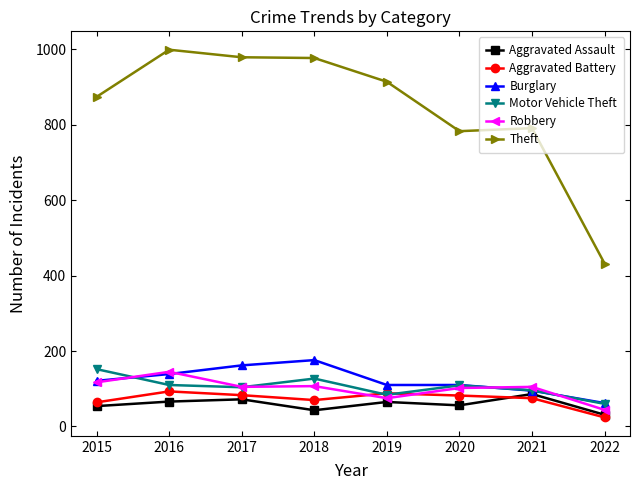

What are all the series names shown in the legend?

Aggravated Assault, Aggravated Battery, Burglary, Motor Vehicle Theft, Robbery, Theft